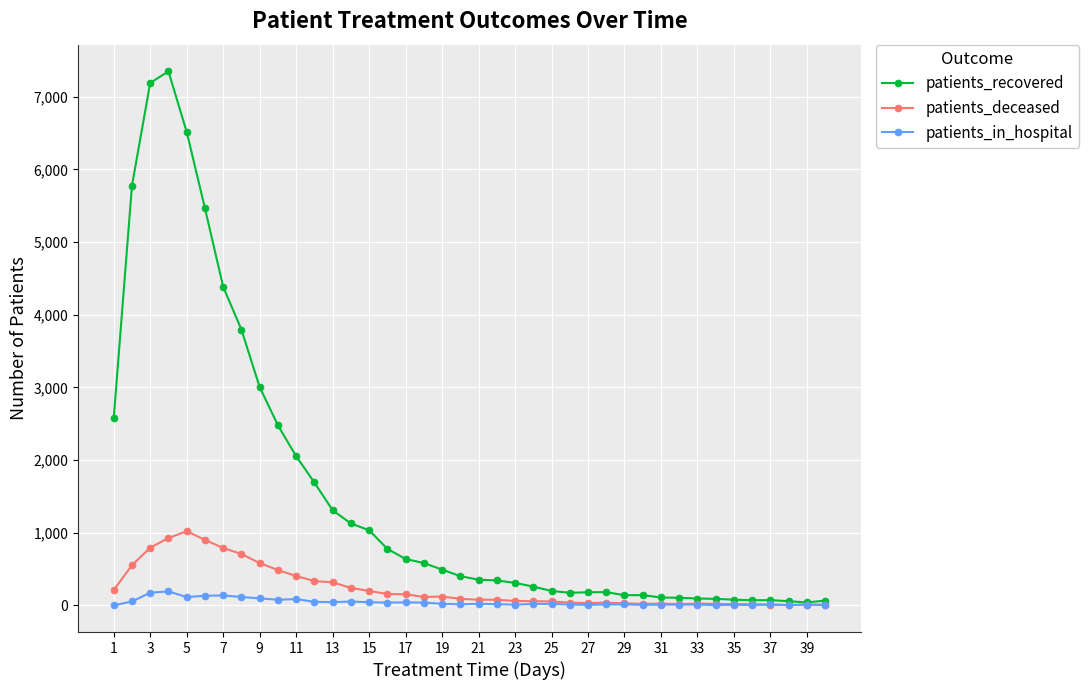

Which series has the largest total across all categories?

patients_recovered